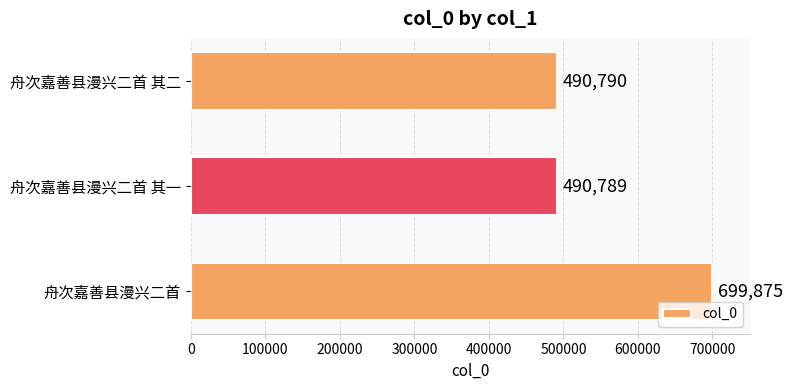

Rank the categories by value from highest to lowest.

舟次嘉善县漫兴二首, 舟次嘉善县漫兴二首 其二, 舟次嘉善县漫兴二首 其一